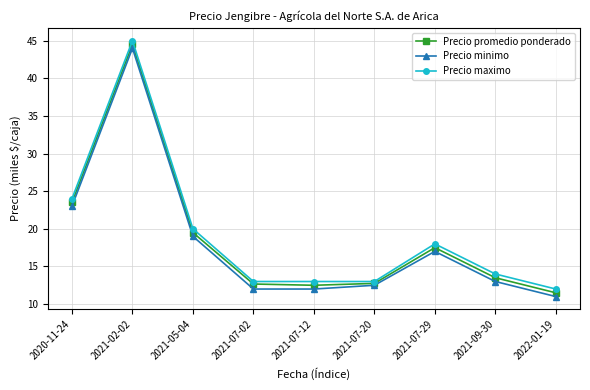

What is the difference between the Precio minimo values at 2022-01-19 and 2021-07-20?

1.5